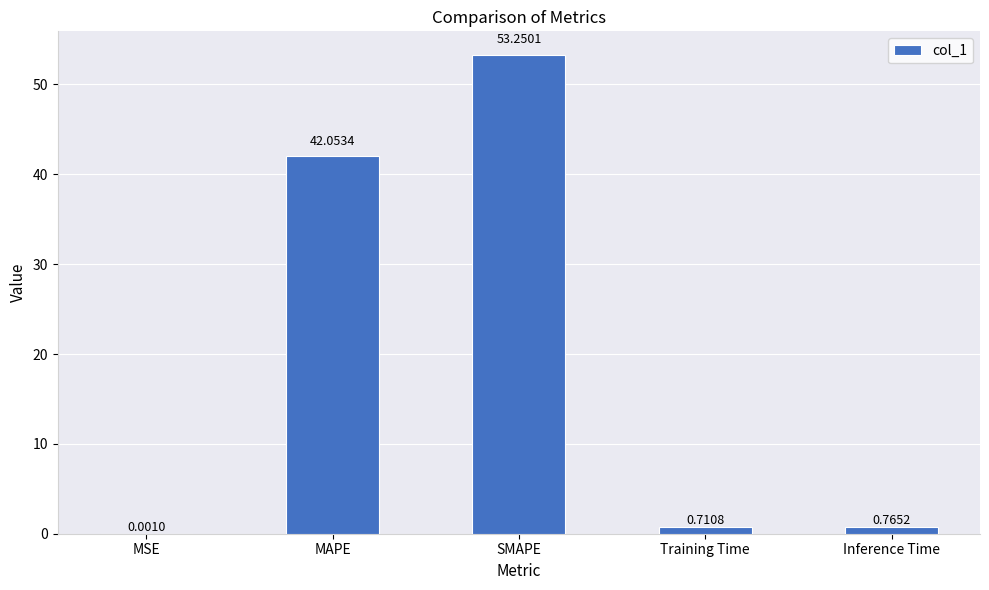

What is the change in value from SMAPE to Inference Time?

-52.5